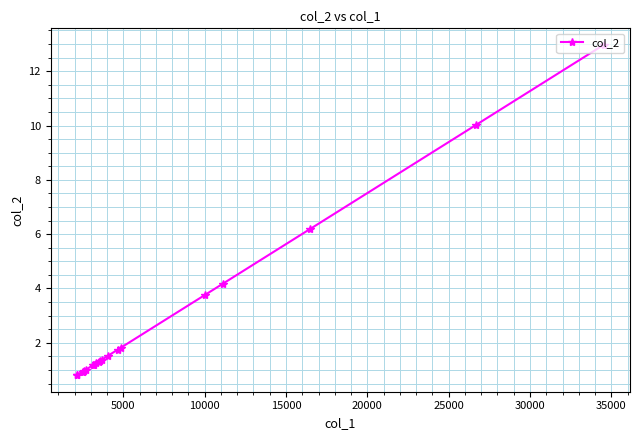

What is the minimum value shown in the chart?

0.8